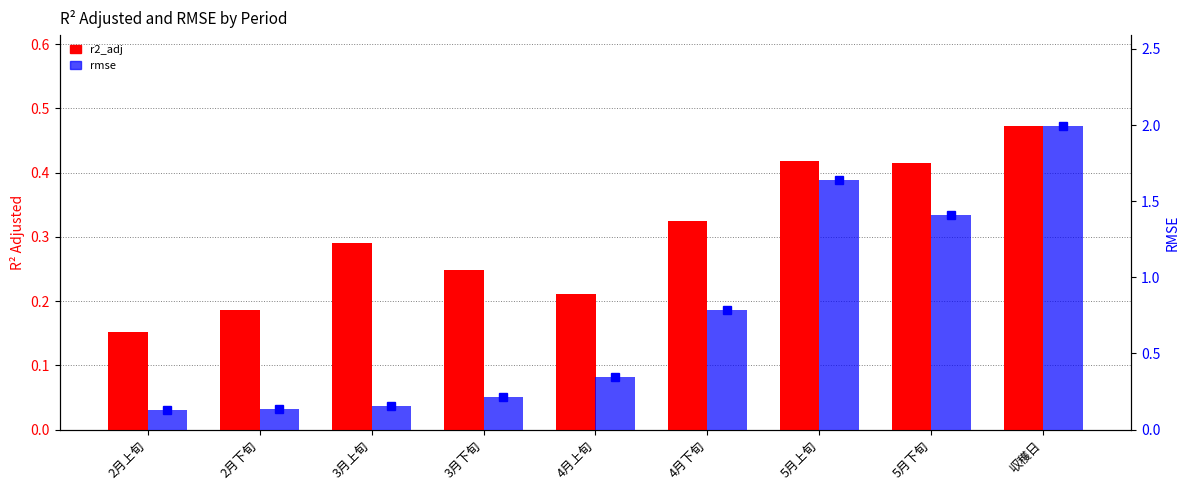

Between 3月下旬 and 5月上旬, which is larger?

5月上旬